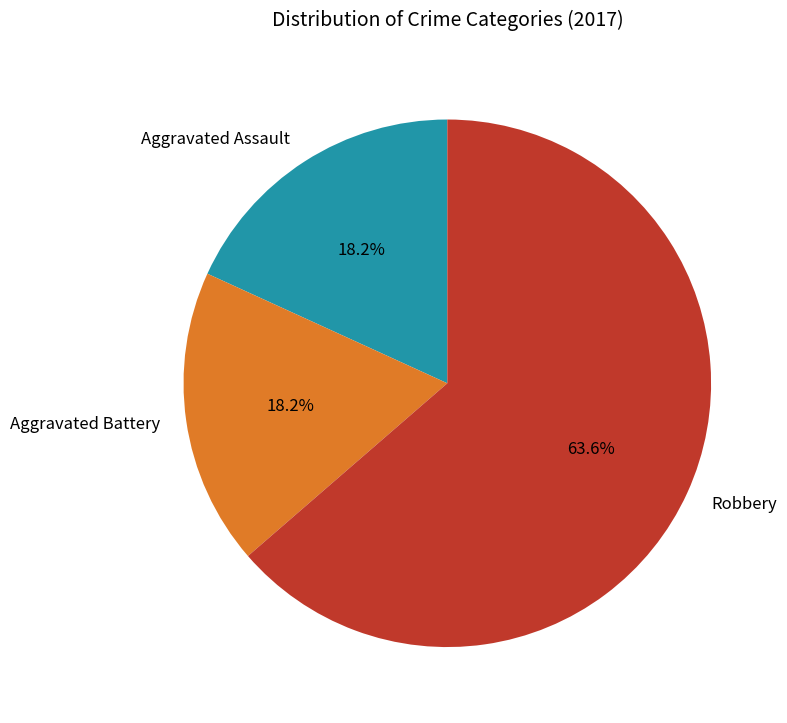

How many slices are in this pie chart?

3